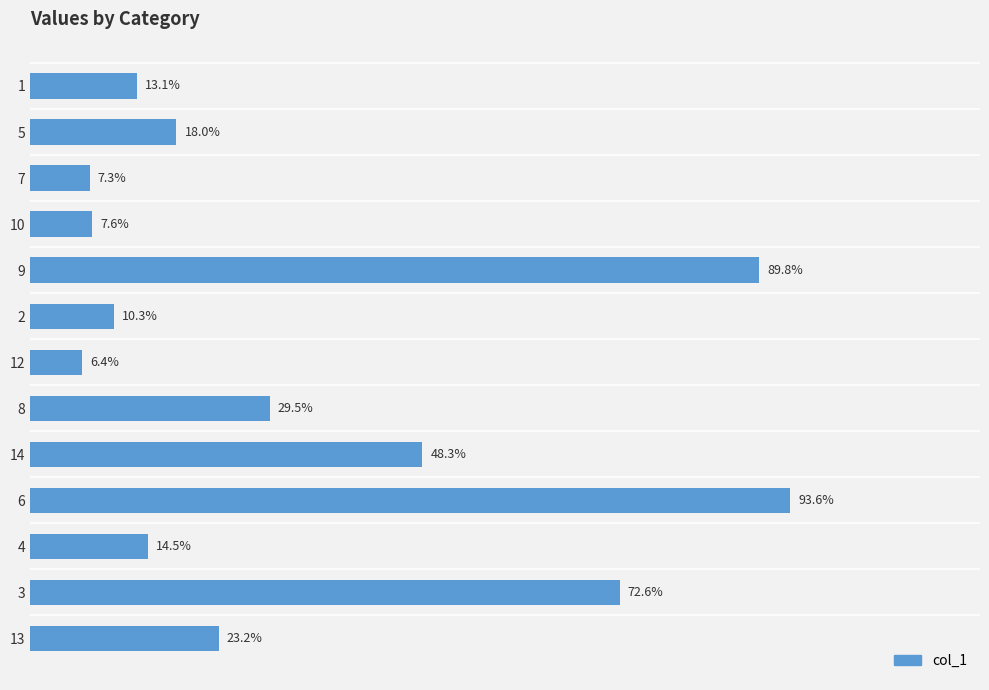

List the labels in order of value, largest first.

6, 9, 3, 14, 8, 13, 5, 4, 1, 2, 10, 7, 12